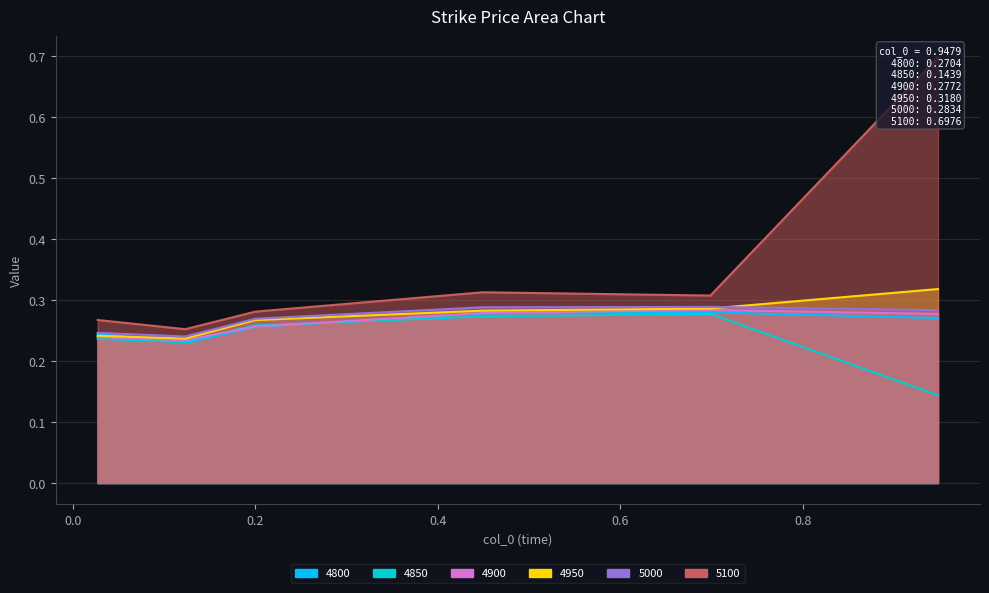

Which category has the lowest value across all series?

0.947945205479452